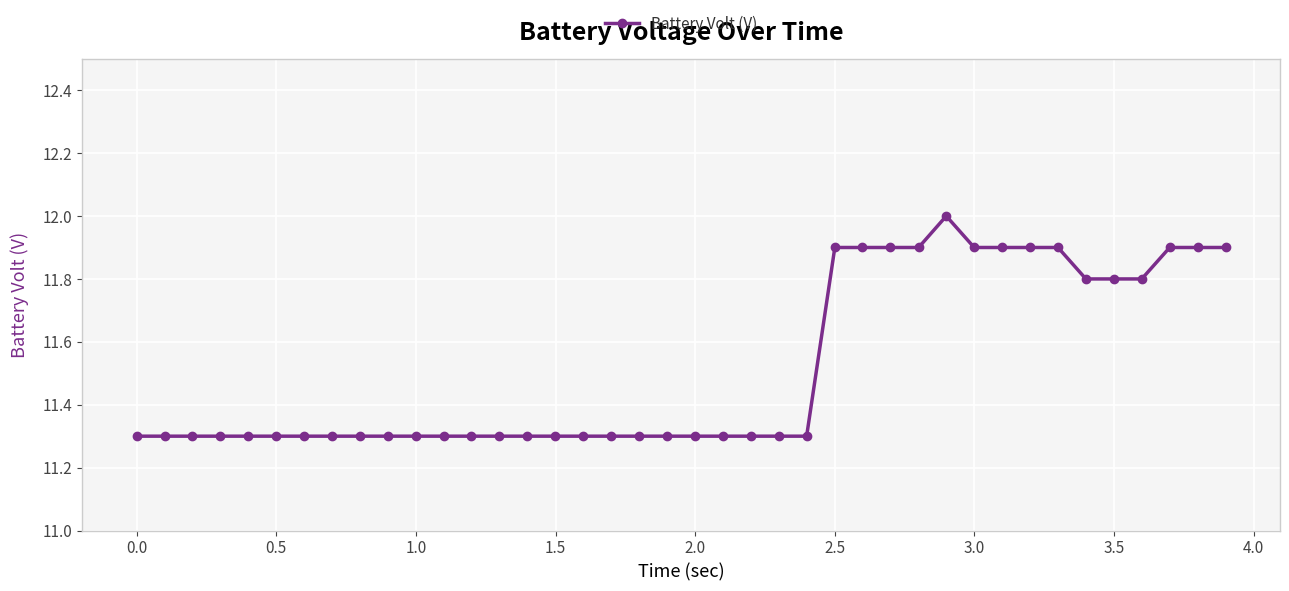

What is the value of the 33rd point from the left?

11.9